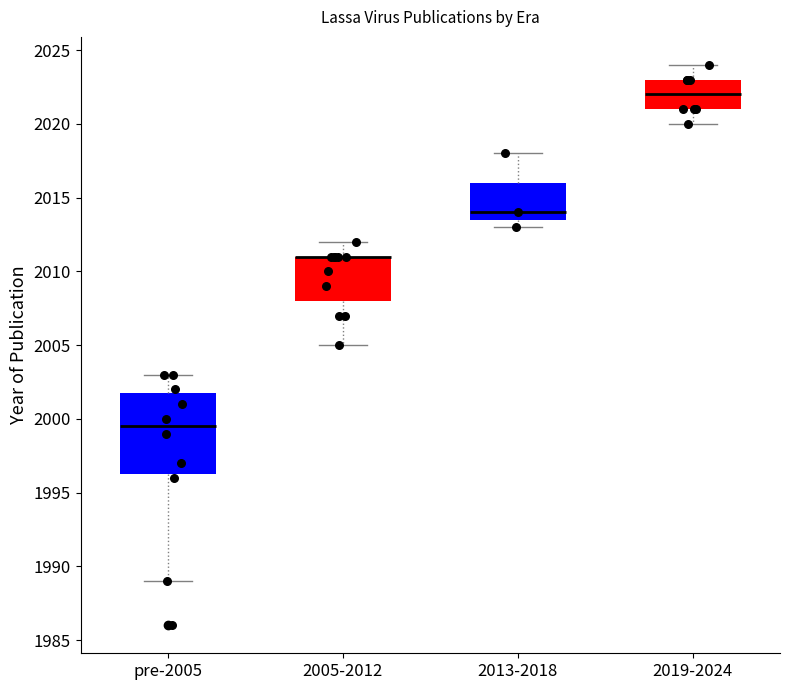

Where does the upper whisker of the box for 2013-2018 end on the y-axis? The values are not printed on the chart, so give them approximately, as read against the axis.

2018.0